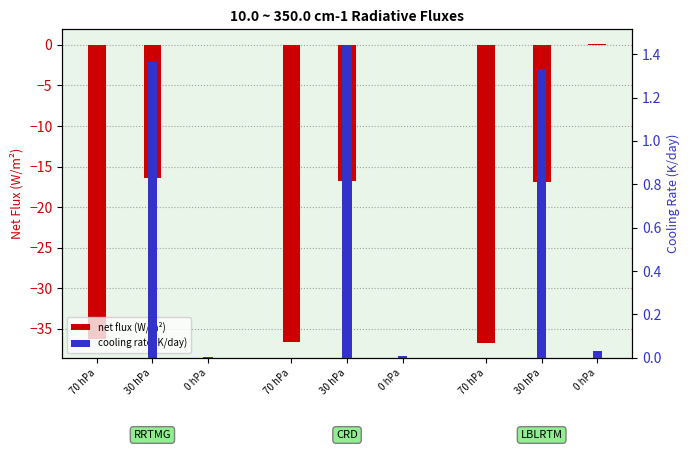

What is the value of the cooling_rate bar at the 5th from the left?

1.4